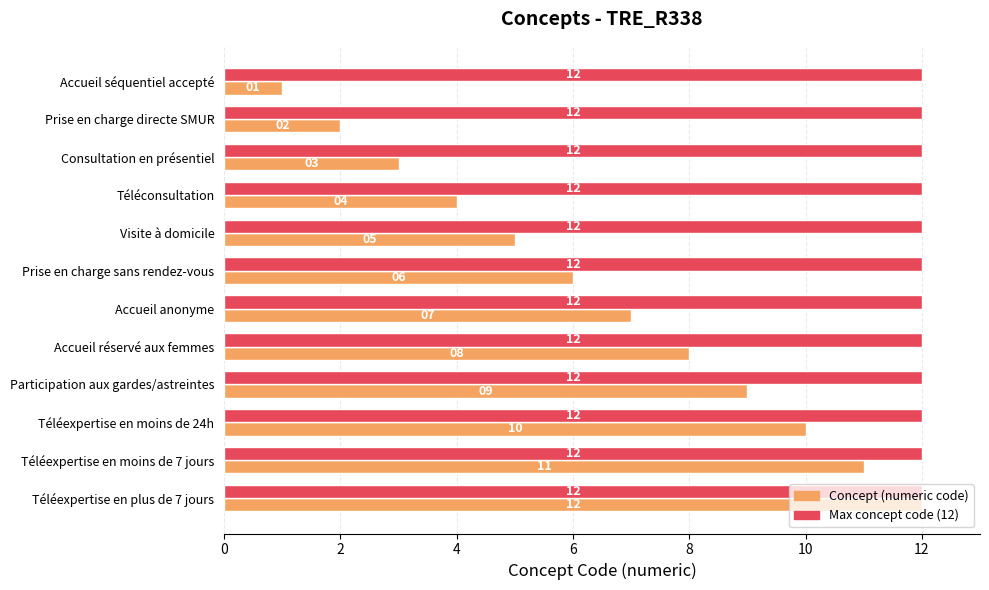

Which series changed the most between Consultation en présentiel and Visite à domicile?

Concept (numeric code)